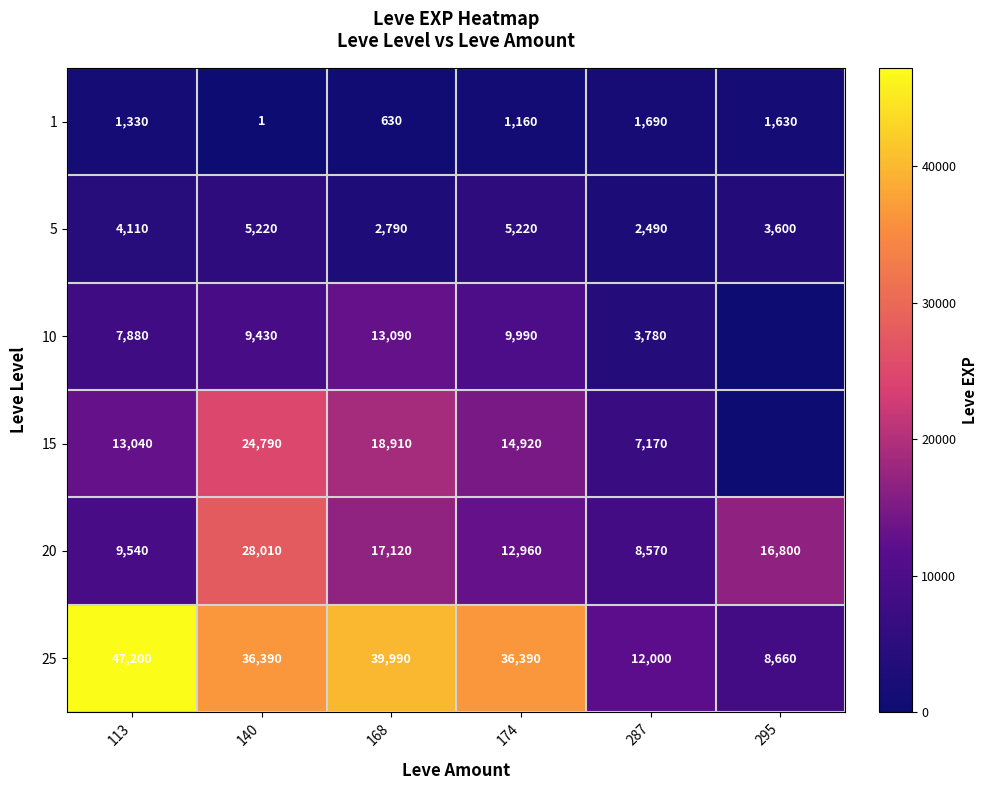

At which category is the sum across all series the highest?

140